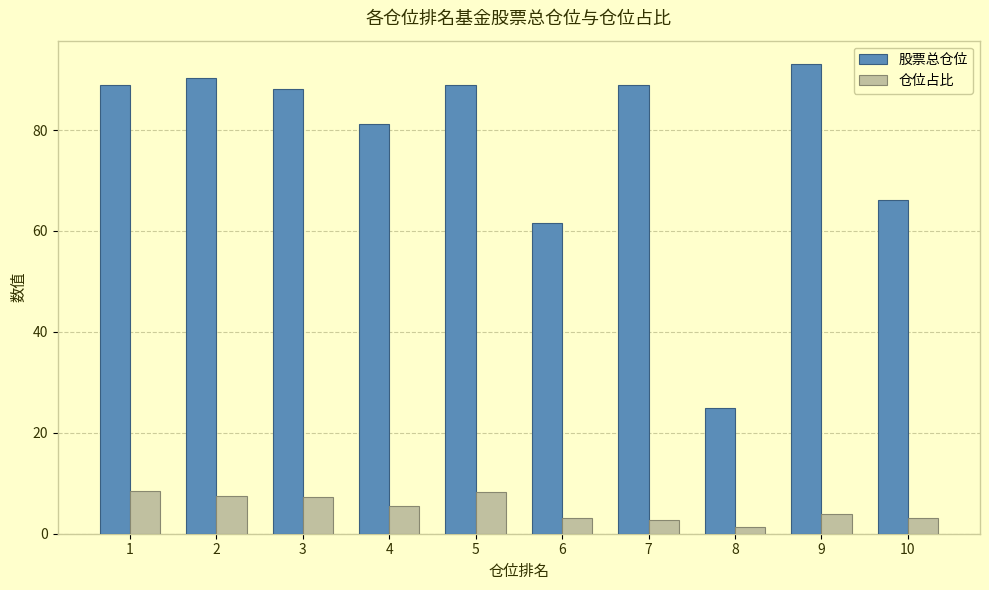

Where does the 股票总仓位 series first go above 88?

1